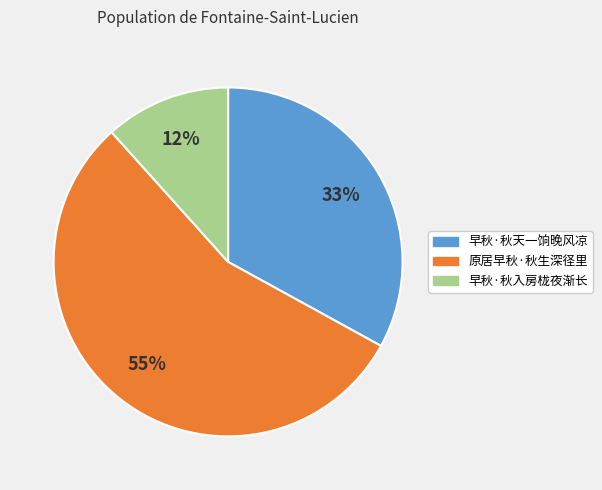

What percentage is the 早秋·秋入房栊夜渐长 slice, to the nearest percent?

12%